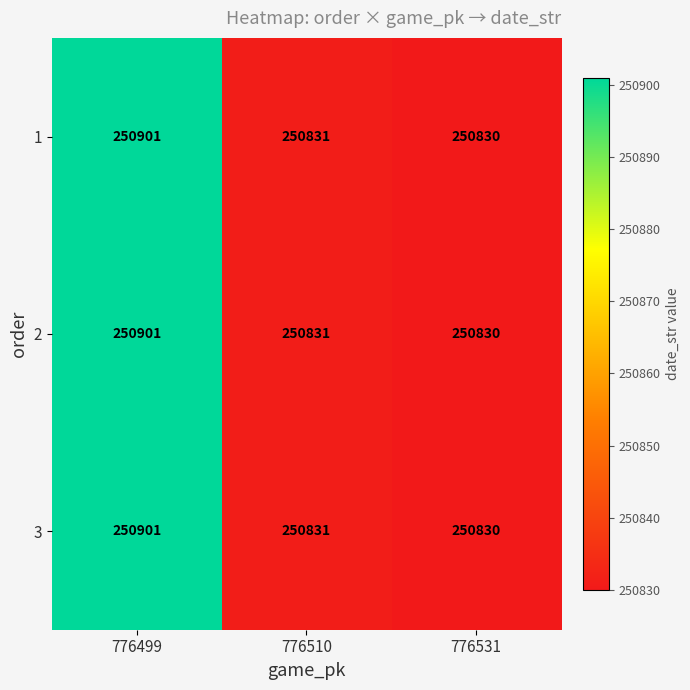

How many data points does each series have?

3